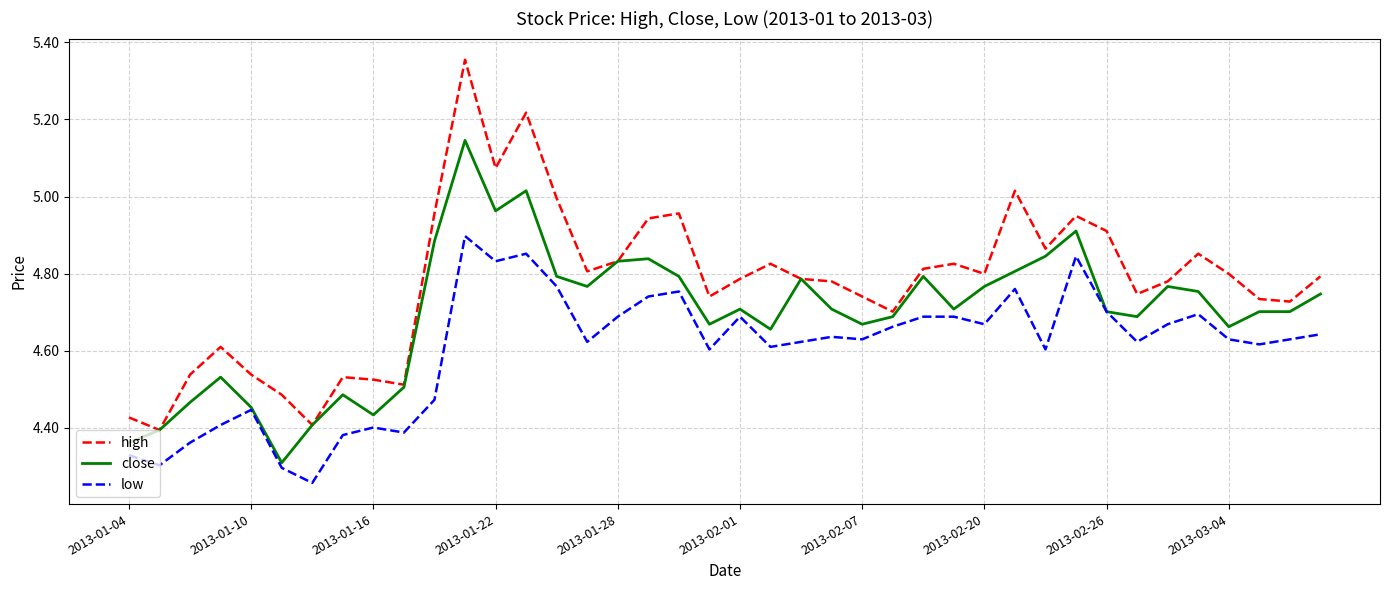

Rank the series by their maximum value, from lowest to highest.

low, close, high